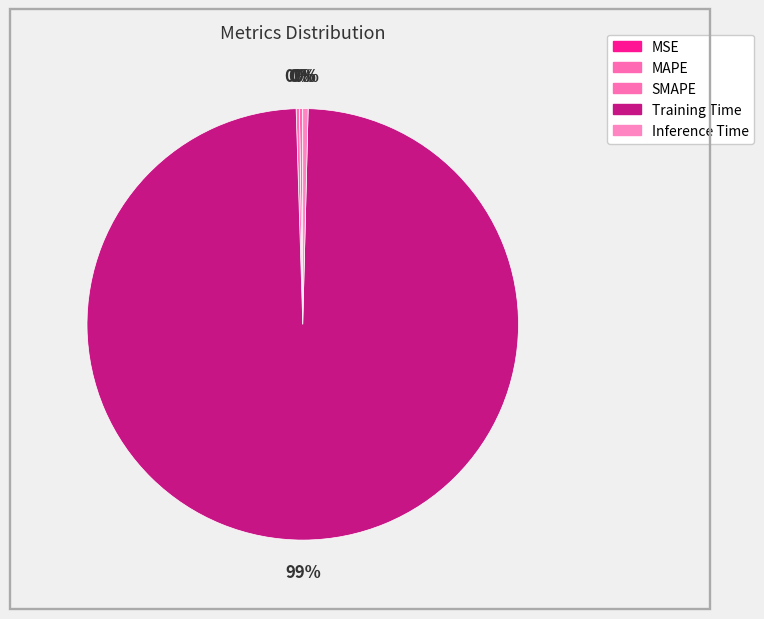

How many segments does this pie chart have?

5